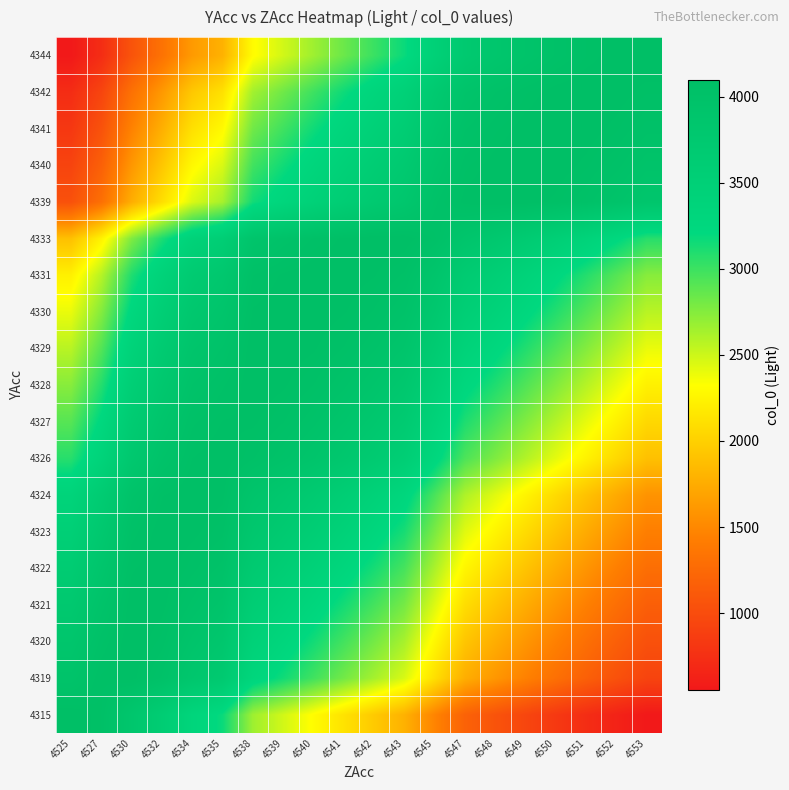

Which has a higher value, 4541 or 4550?

4541